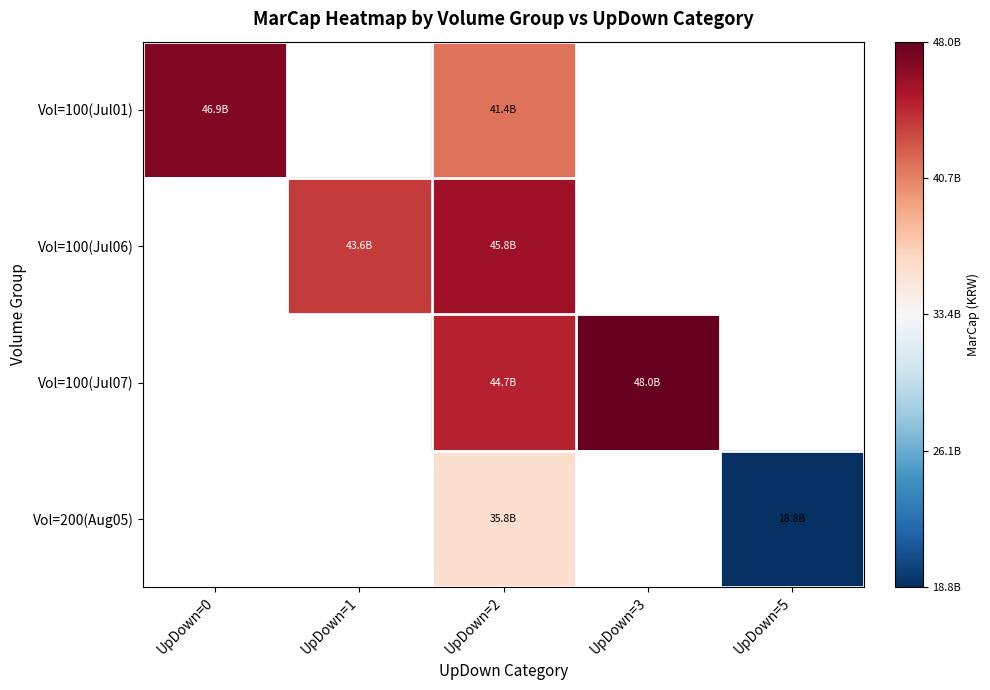

Between UpDown=5 and UpDown=3, which is larger?

UpDown=3